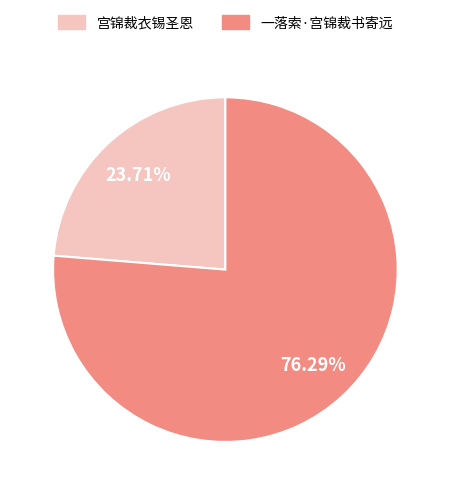

Rank the categories by value from highest to lowest.

一落索·宫锦裁书寄远, 宫锦裁衣锡圣恩